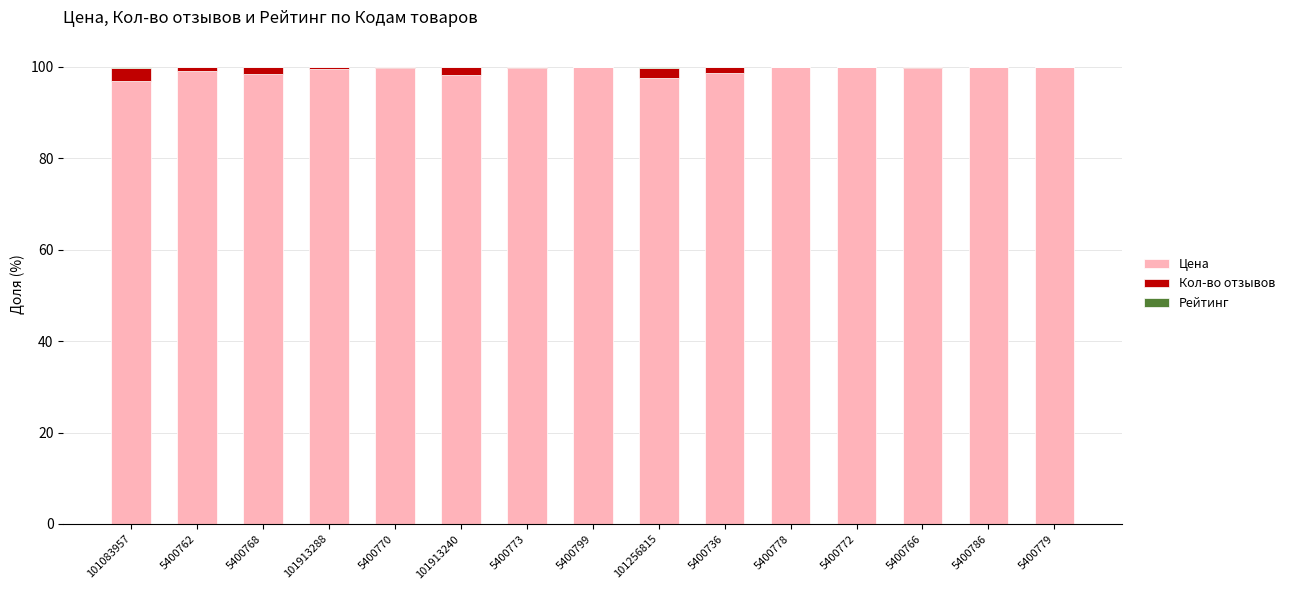

The value of Цена at 101256815 is 97.5. True or false?

True